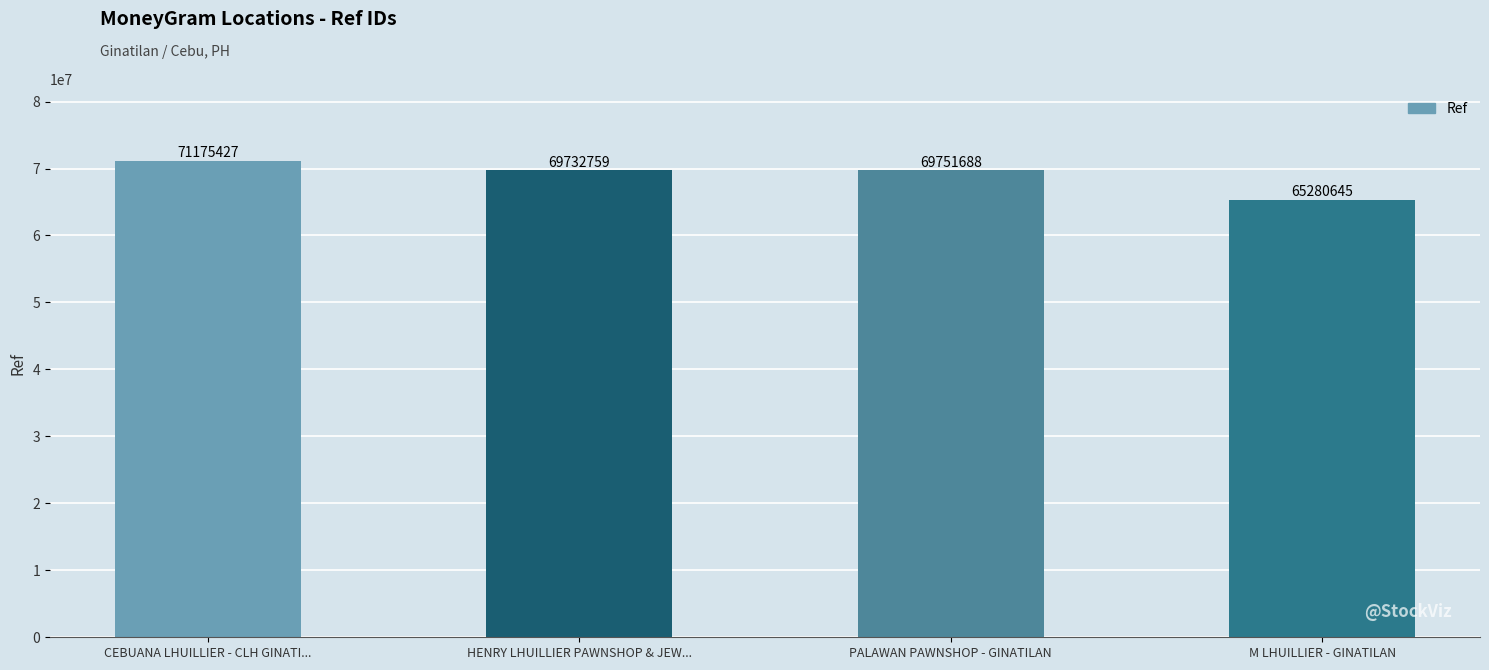

Reading left to right, what are all the values shown in this chart?

71175427	69732759	69751688	65280645